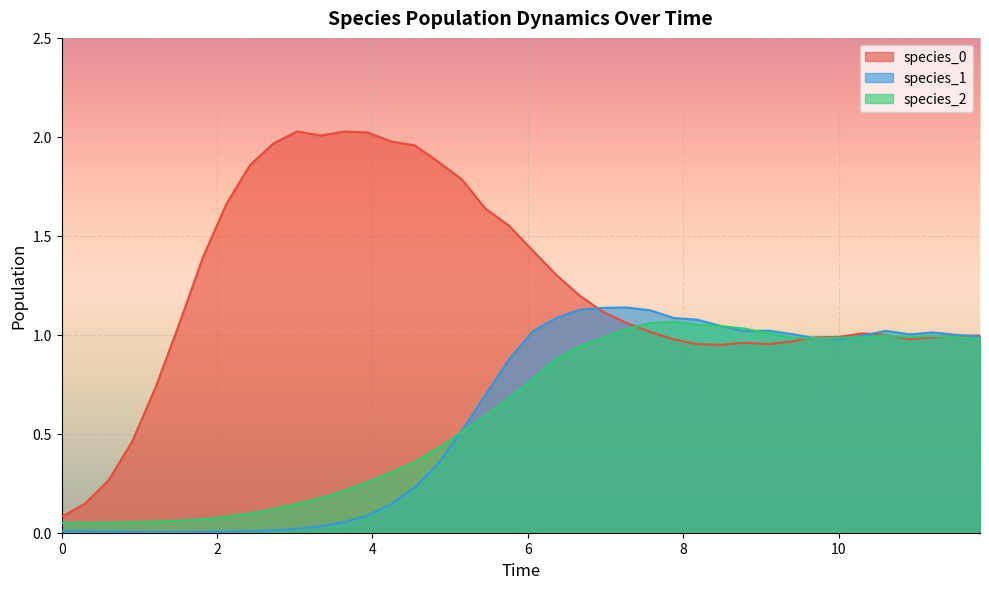

True or false: species_1 has a value of 1.0 at 10.

True